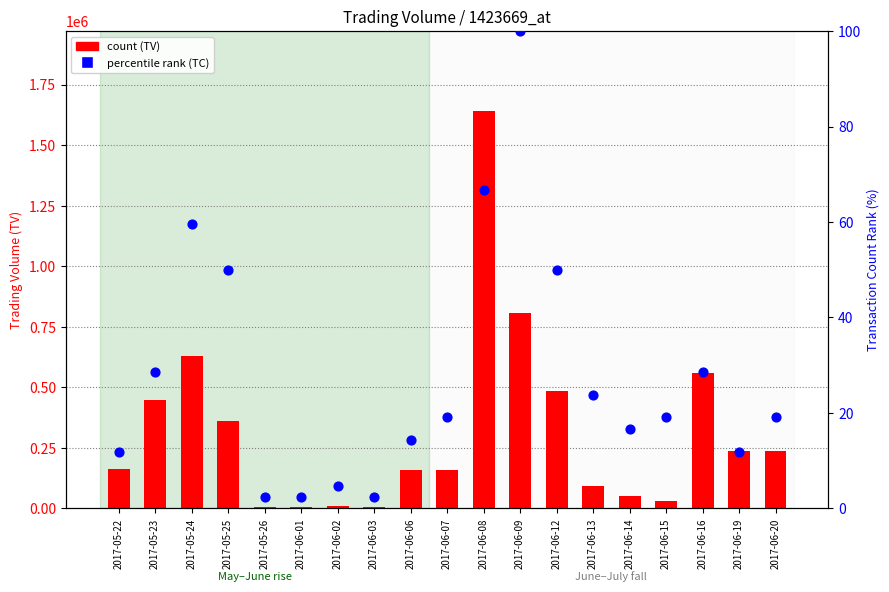

What is the total value across all series at 2017-06-03?

6002.4